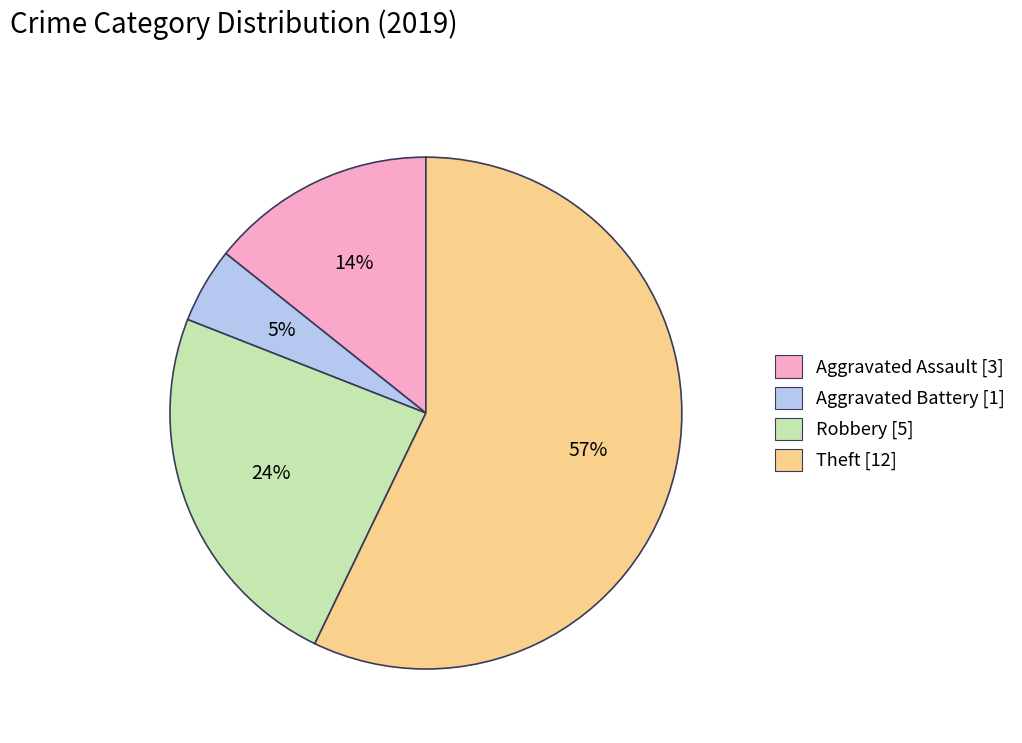

To the nearest percent, what is the difference between the largest and smallest slice percentages?

52%